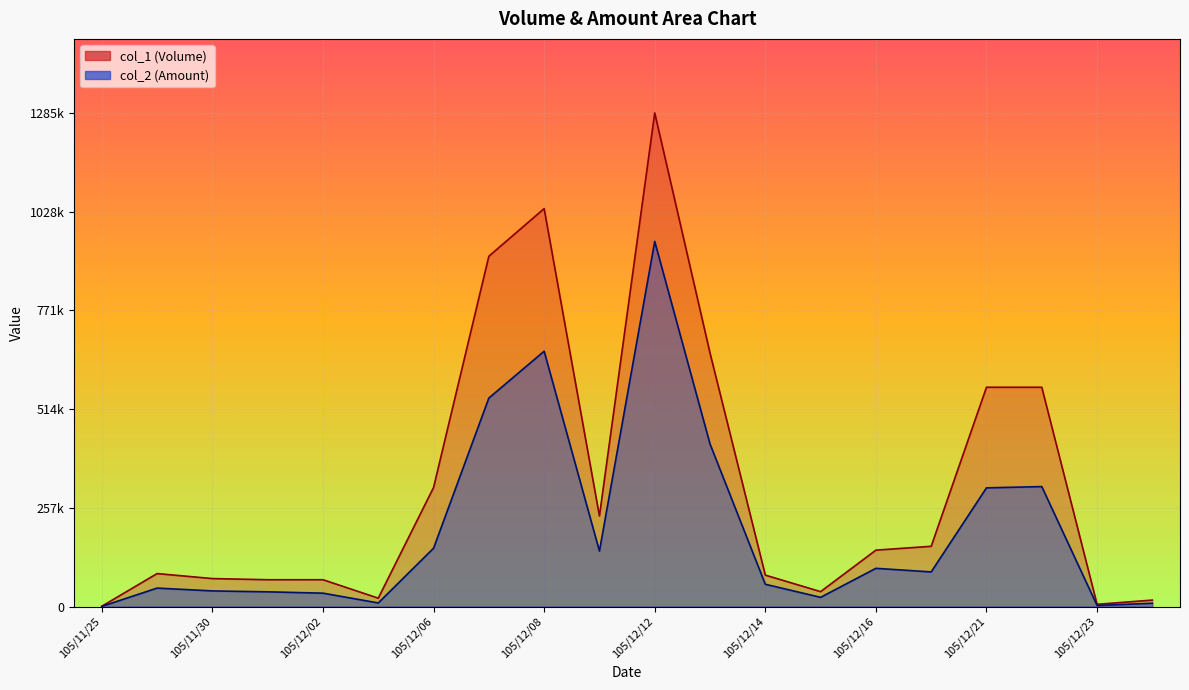

Reading left to right, extract all data points from this chart.

col_1: 105/11/25=1000.0	105/11/29=86000.0	105/11/30=73000.0	105/12/01=70000.0	105/12/02=70000.0	105/12/05=22000.0	105/12/06=310000.0	105/12/07=912000.0	105/12/08=1036000.0	105/12/09=236000.0	105/12/12=1285000.0	105/12/13=660000.0	105/12/14=82000.0	105/12/15=39000.0	105/12/16=147000.0	105/12/19=157000.0	105/12/21=571000.0	105/12/22=571000.0	105/12/23=6000.0	105/12/27=17000.0
col_2: 105/11/25=570.0	105/11/29=48220.0	105/11/30=40880.0	105/12/01=38500.0	105/12/02=35000.0	105/12/05=9540.0	105/12/06=152000.0	105/12/07=542850.0	105/12/08=664760.0	105/12/09=144580.0	105/12/12=950500.0	105/12/13=423380.0	105/12/14=58150.0	105/12/15=24180.0	105/12/16=99660.0	105/12/19=90330.0	105/12/21=309140.0	105/12/22=312450.0	105/12/23=3020.0	105/12/27=8720.0